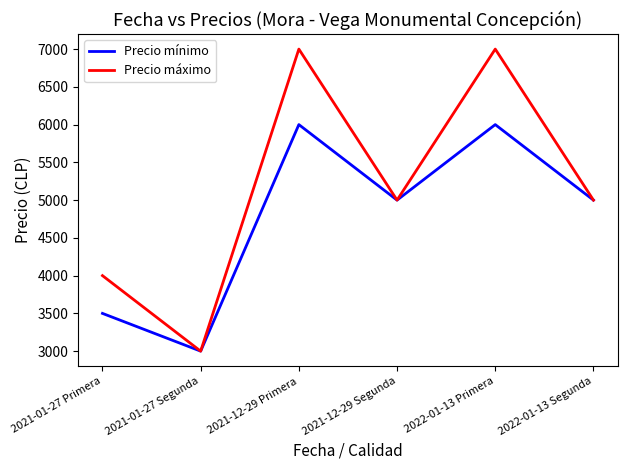

Where is the first local minimum for Precio máximo?

2021-01-27 Segunda